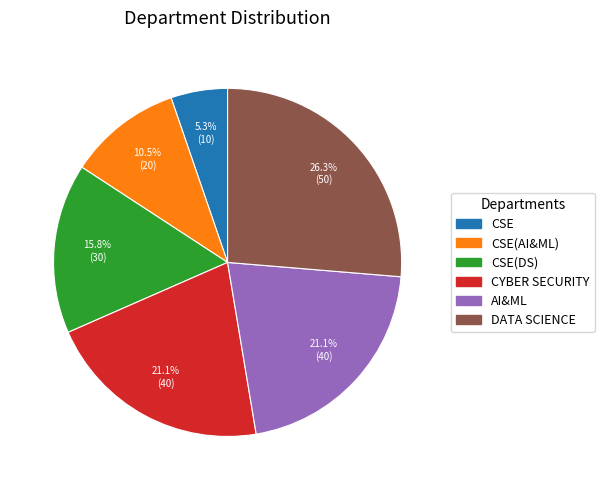

What is the ratio of the value at CYBER SECURITY to the value at AI&ML?

1.0